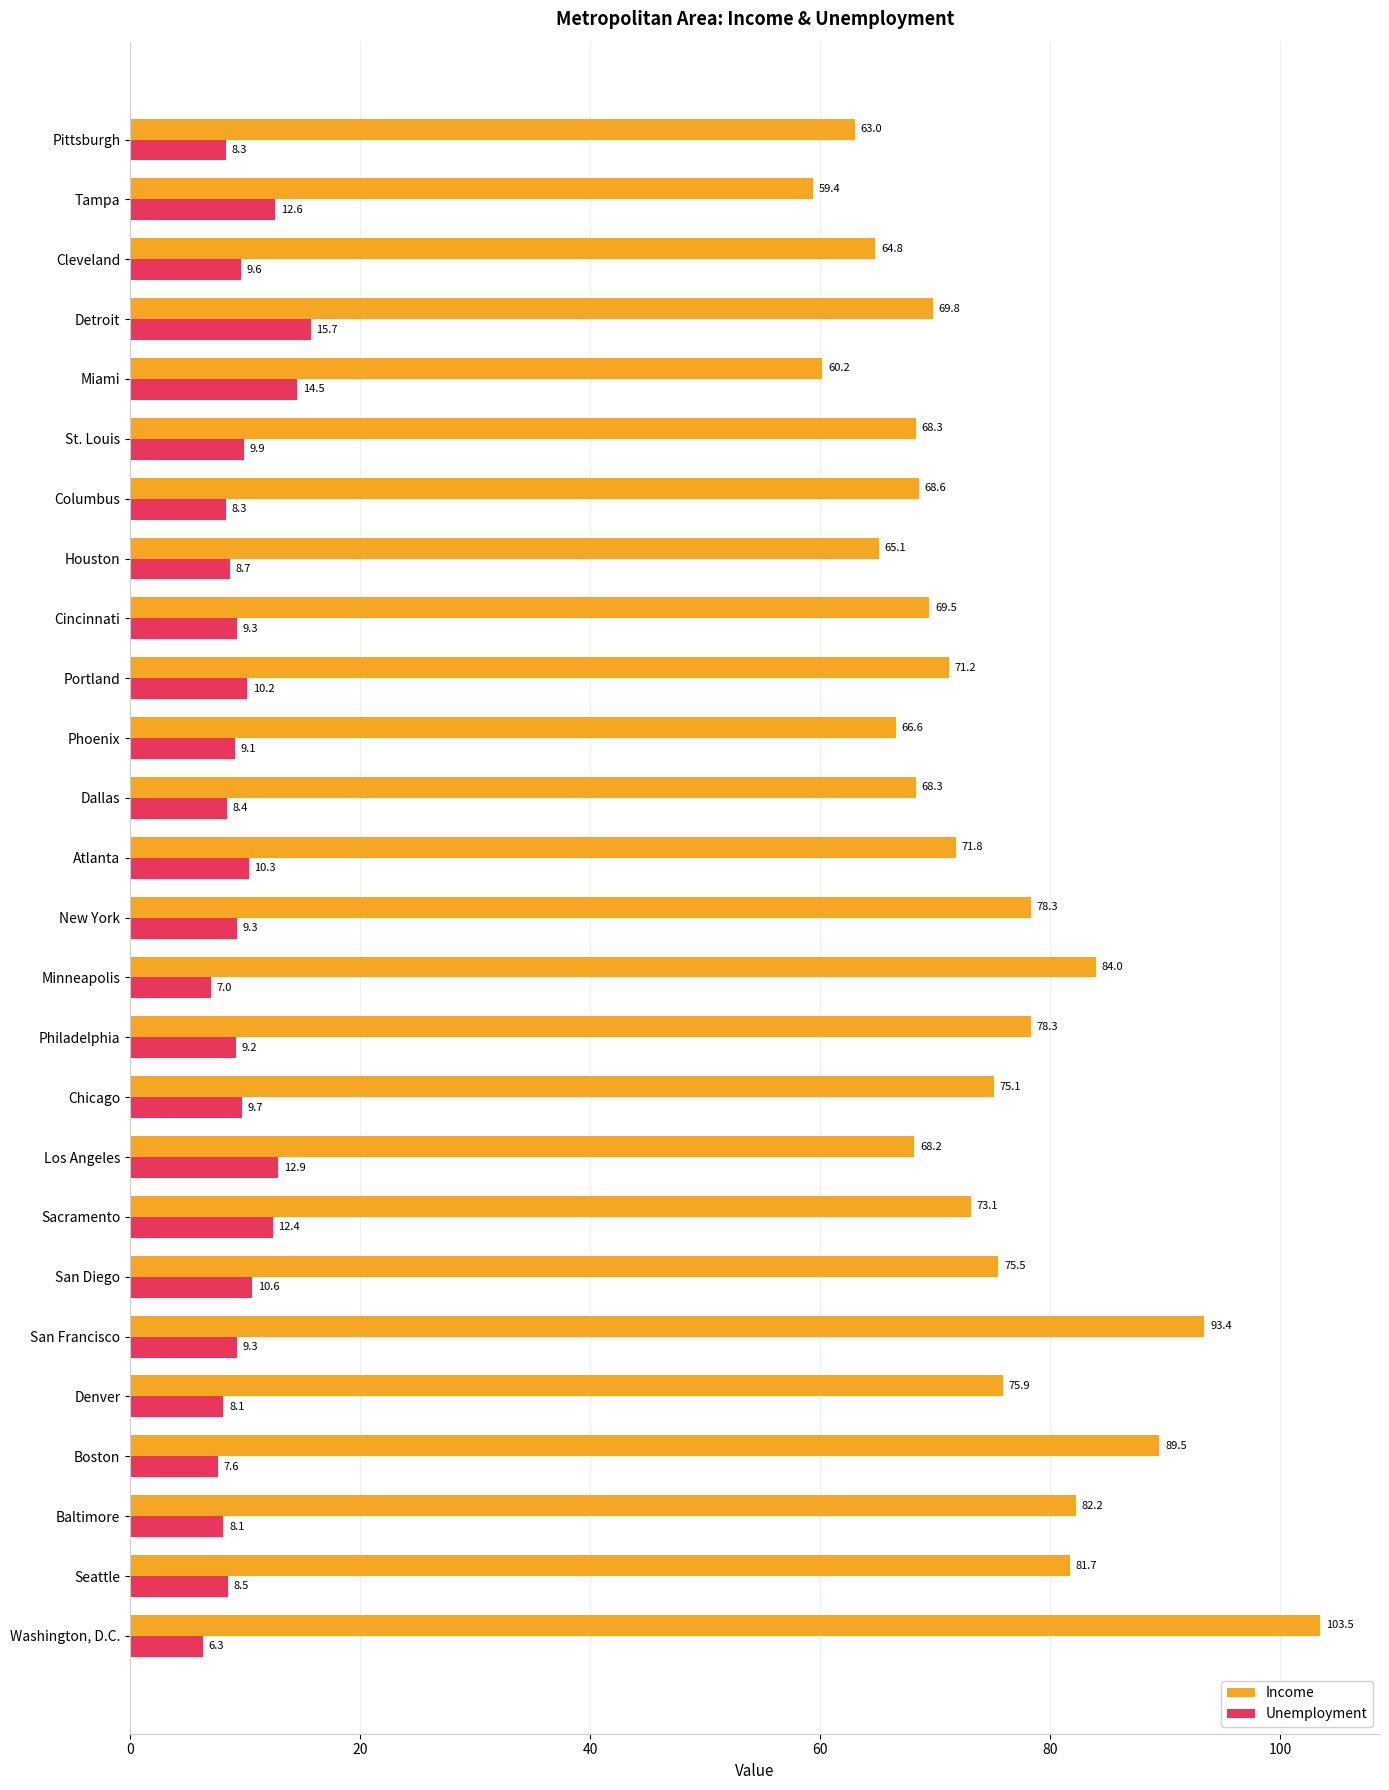

At how many categories does at least one series exceed 67?

20